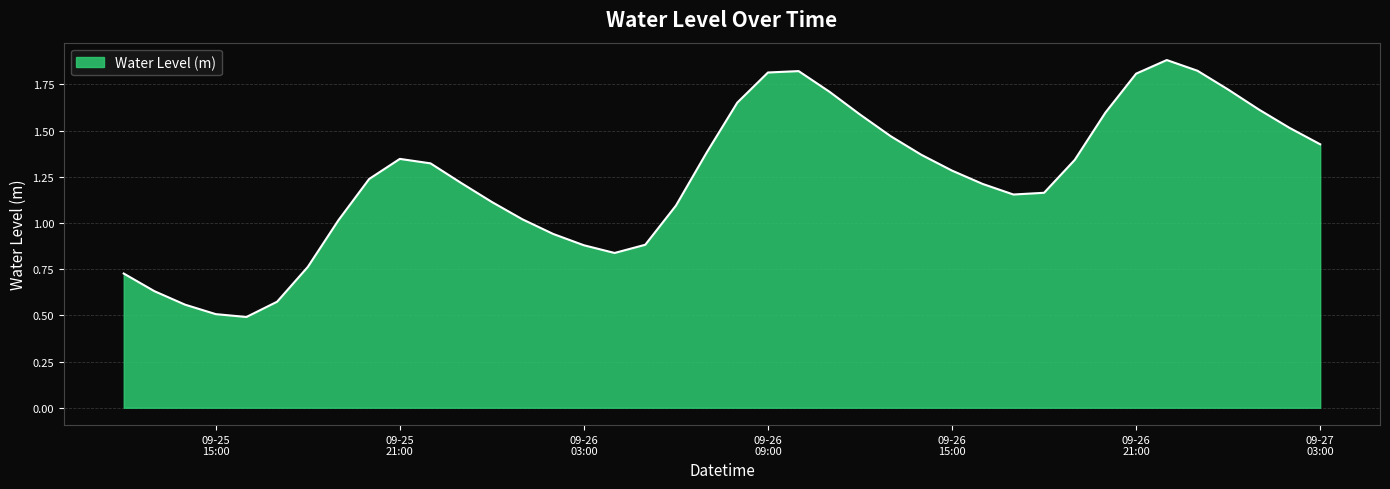

What is the smallest value displayed?

0.5